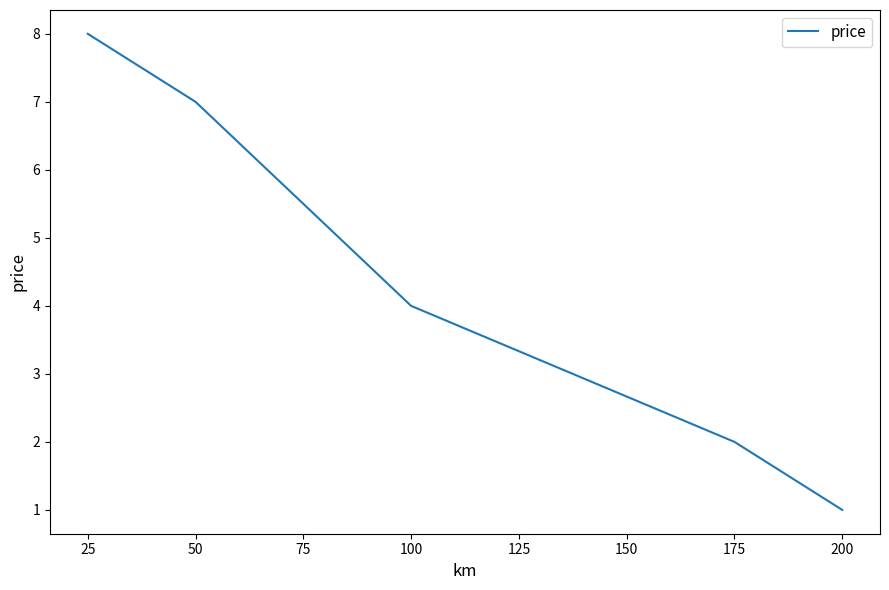

Read the value at 100.

4